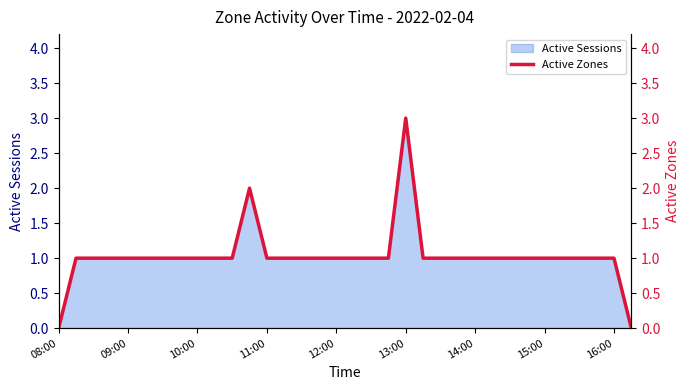

How many values are between 1 and 2?

31